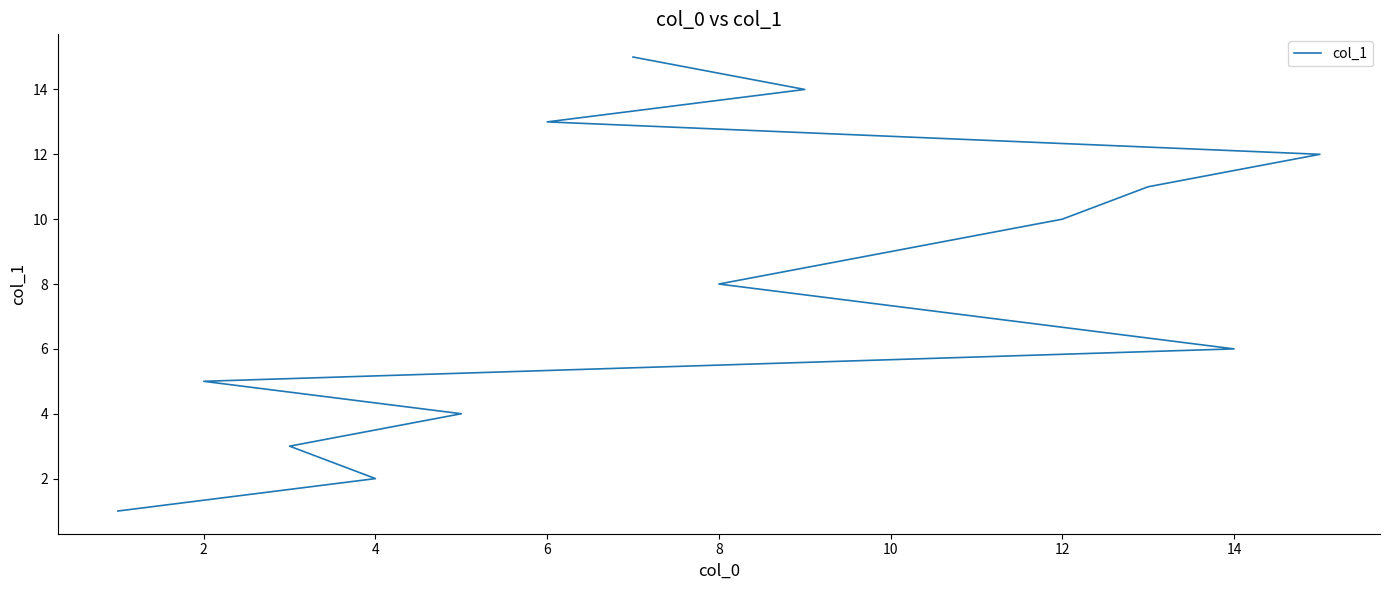

How many distinct data groups are displayed?

1